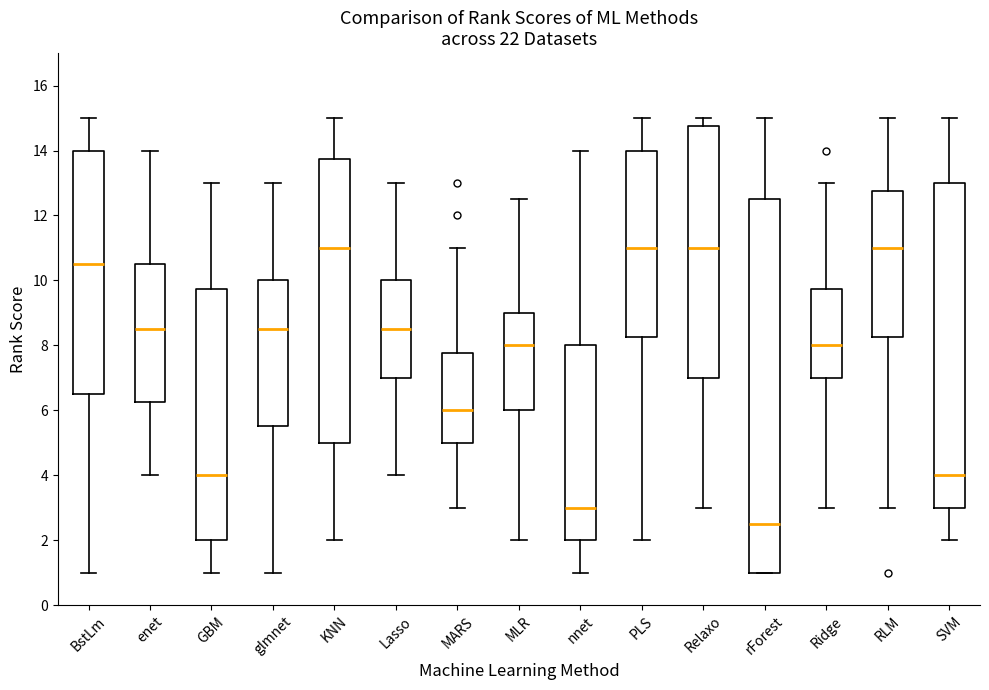

Which box has the lowest median line?

rForest